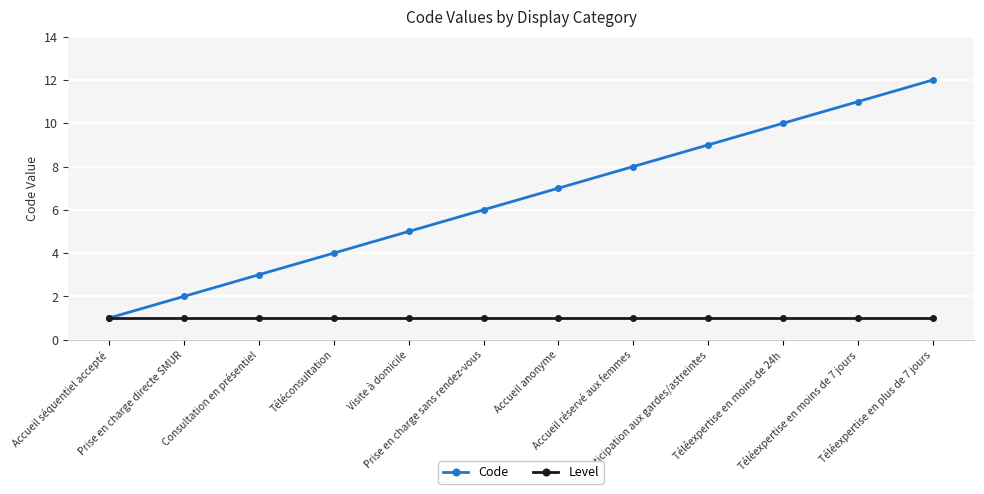

Which series has the largest total across all categories?

Code